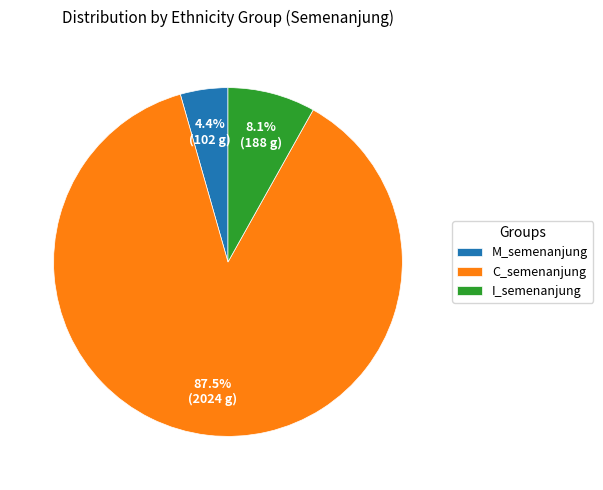

What is the largest slice in the pie chart?

C_semenanjung